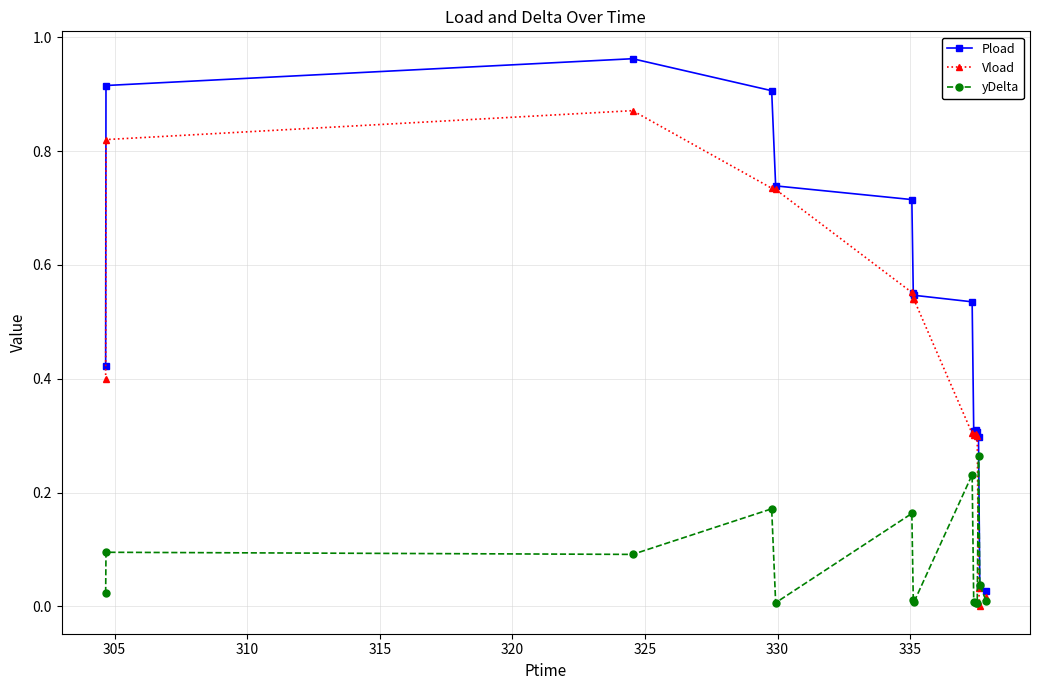

Rank the series by their maximum value, from highest to lowest.

Pload, Vload, yDelta